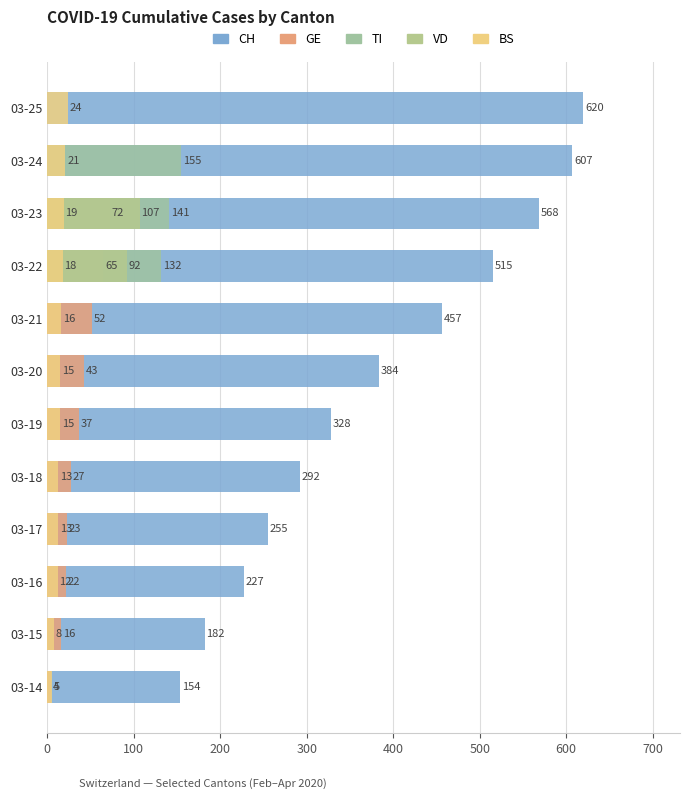

Rank the series by their maximum value, from lowest to highest.

BS, GE, VD, TI, CH